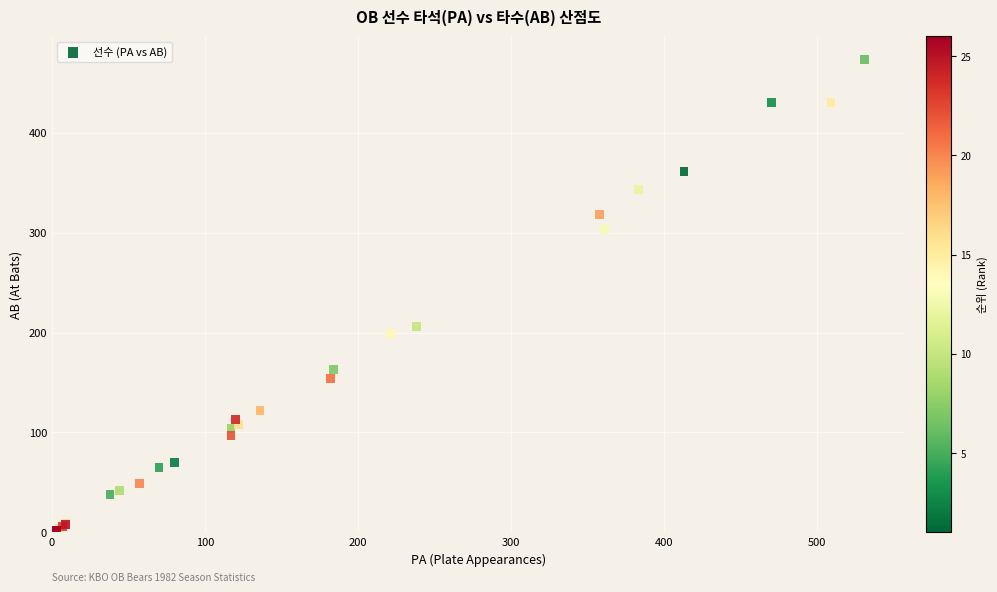

What Y value in the scatter plot is closest to 237?

206